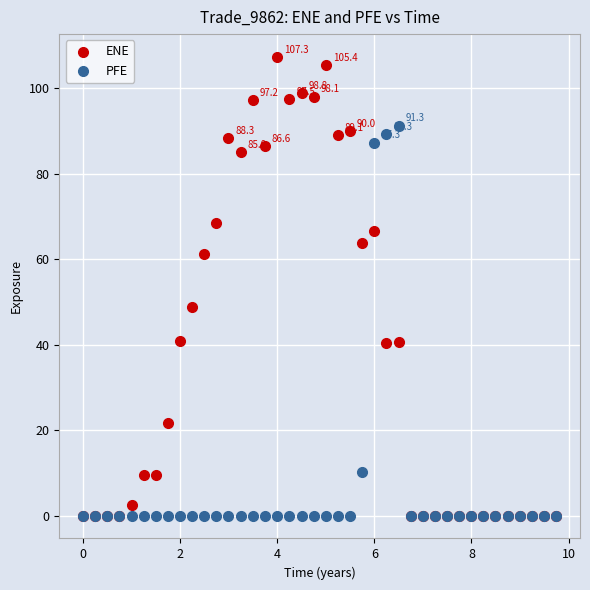

Which series contains the highest Y value?

ENE